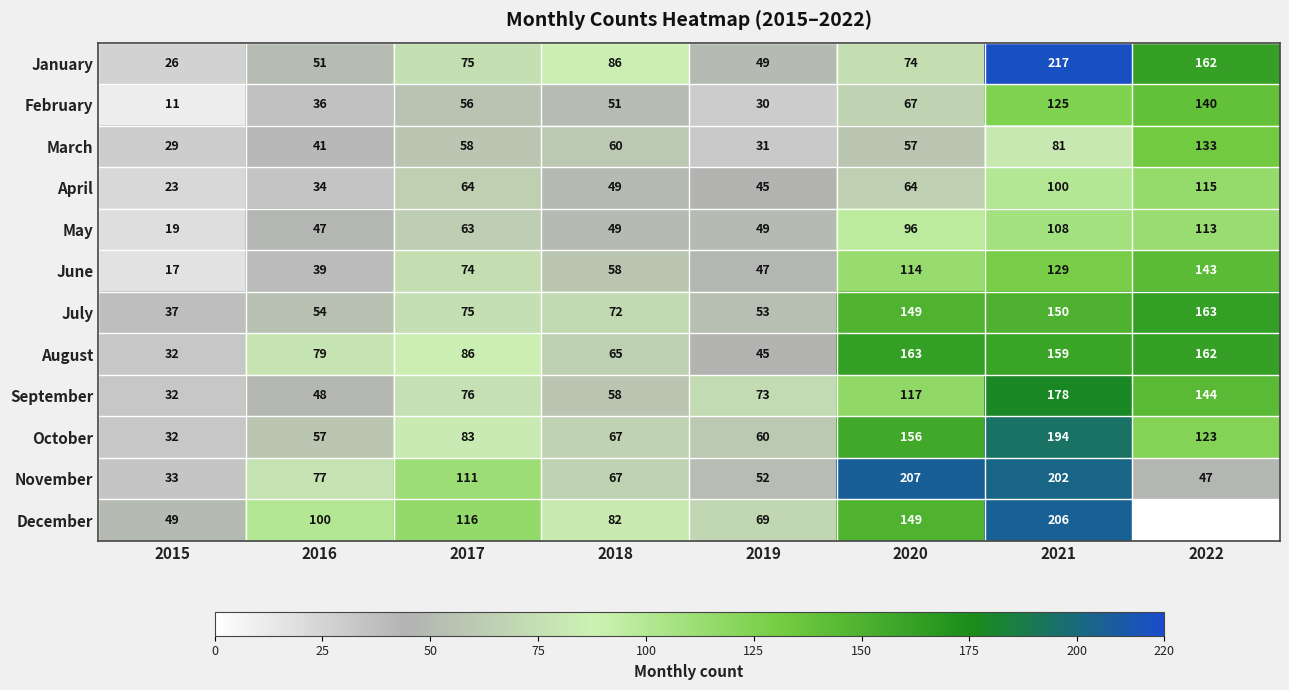

Is it true that October equals 57 at 2016?

True